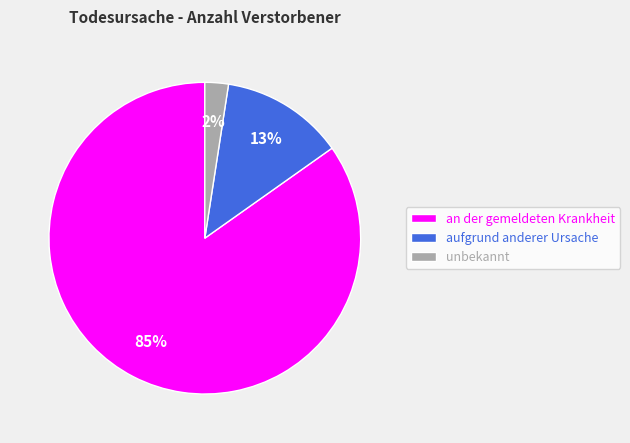

To the nearest percent, what percentage of the pie is aufgrund anderer Ursache?

13%